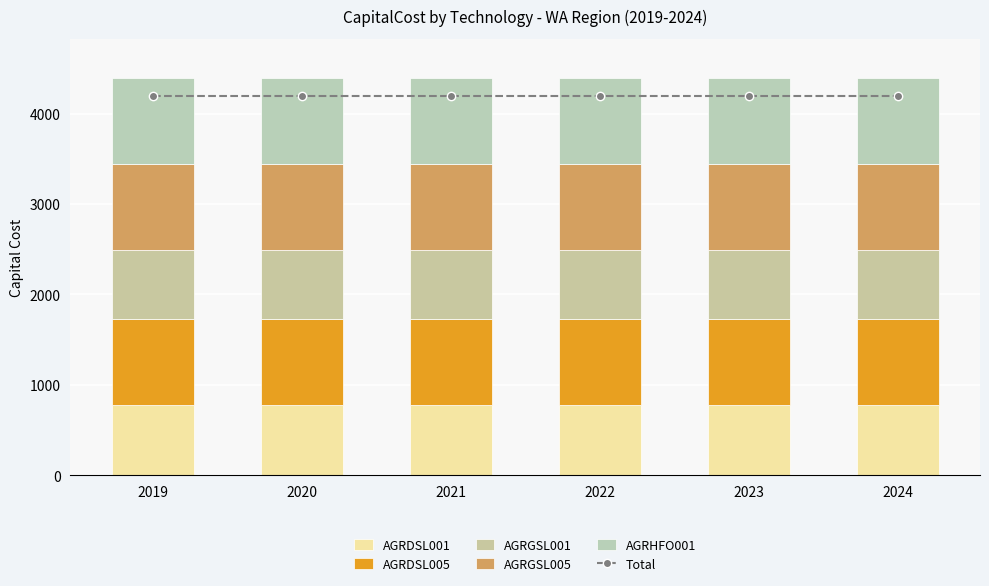

What is the difference between the highest and lowest values at 2019?

3423.3